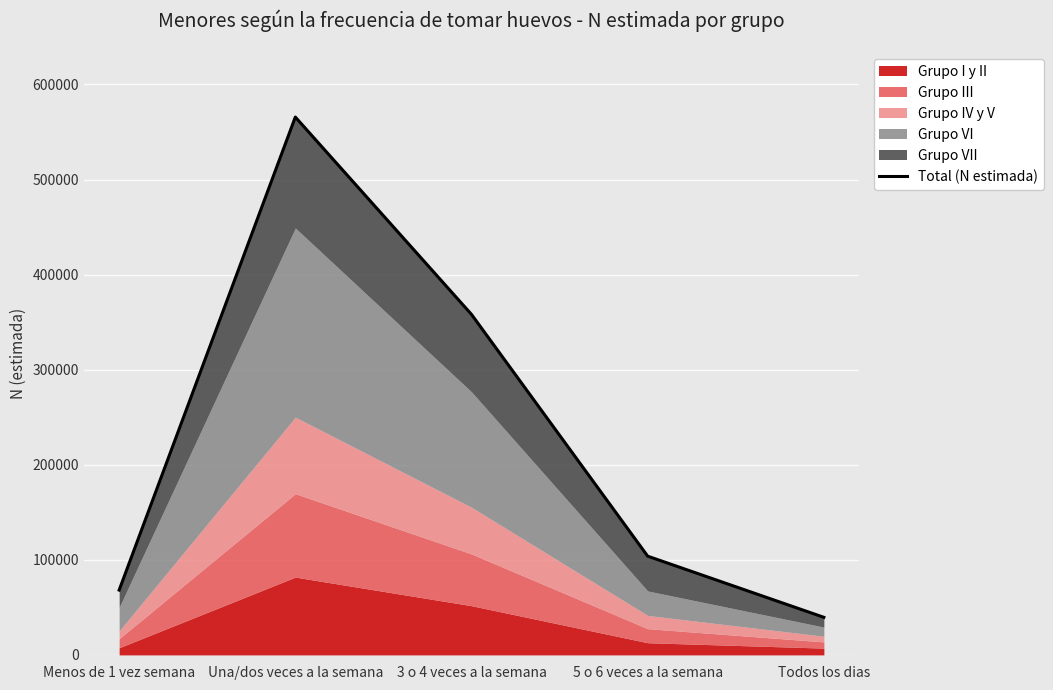

List the labels in order of value, smallest first.

Todos los dias, Menos de 1 vez semana, 5 o 6 veces a la semana, 3 o 4 veces a la semana, Una/dos veces a la semana